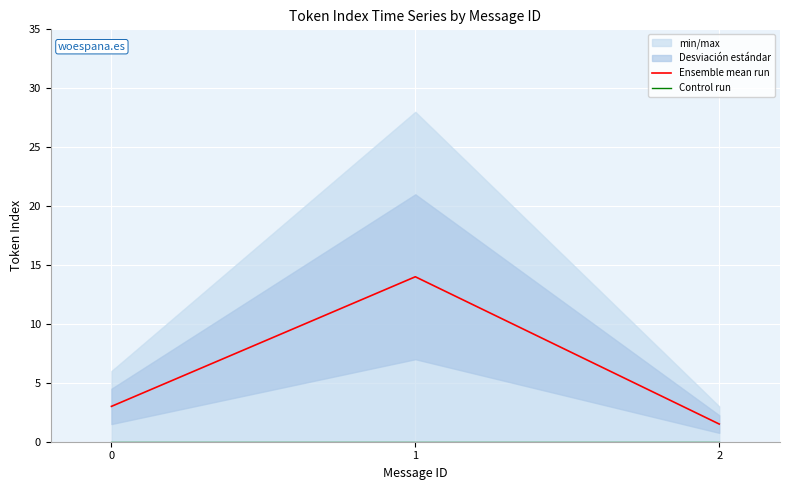

What is the highest value of the Ensemble mean run series?

14.0